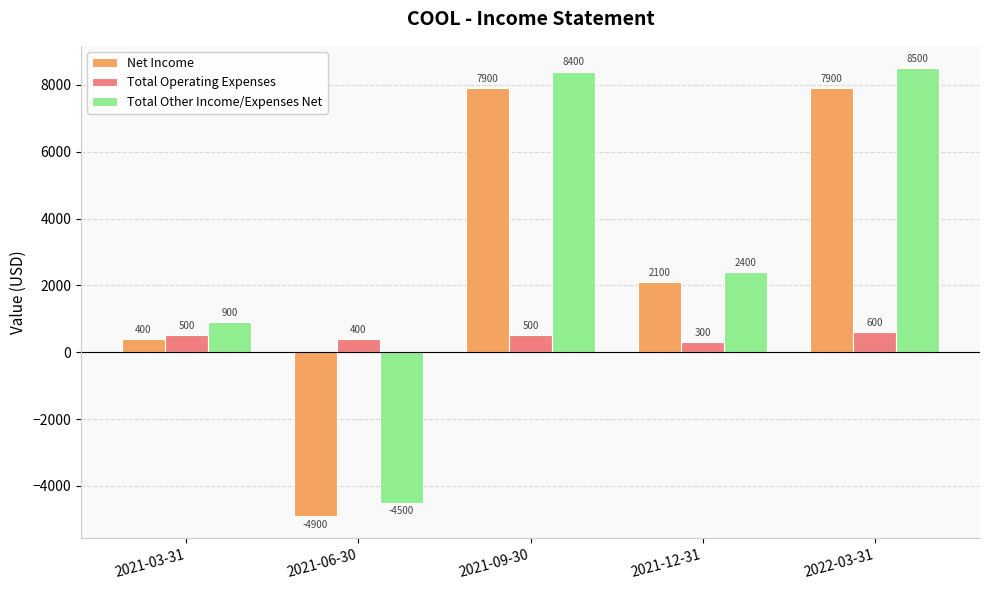

What is the average value of the Total Operating Expenses series?

460